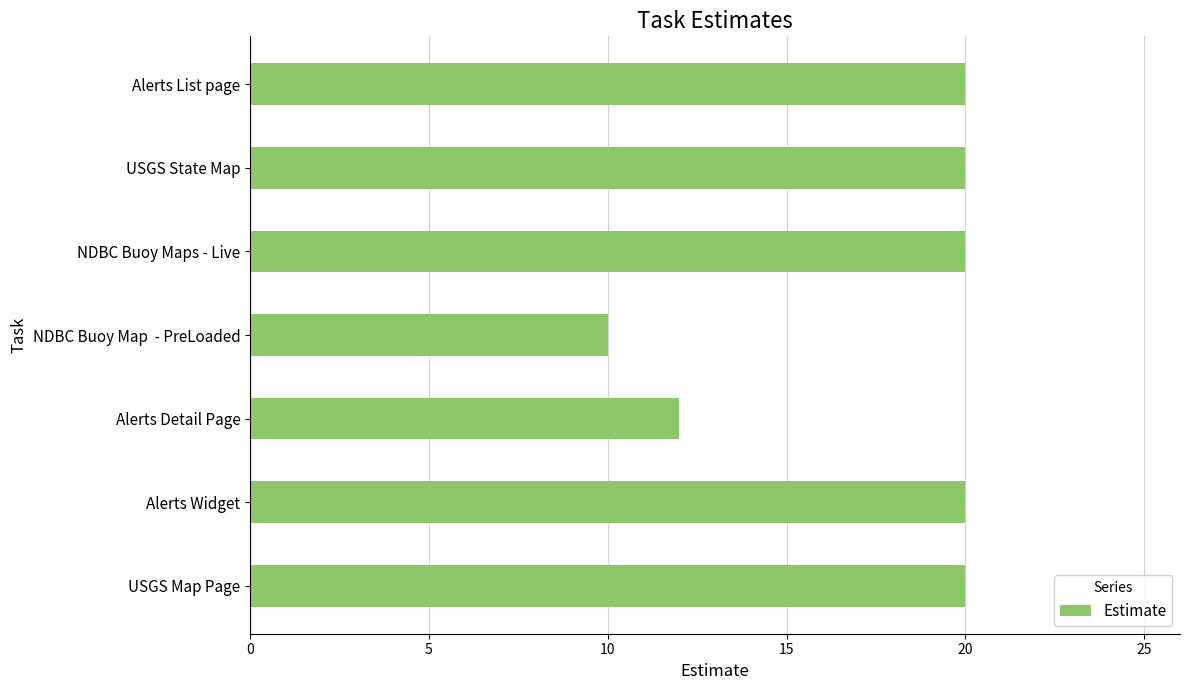

Reading bottom to top, extract all data points from this chart.

USGS Map Page=20	Alerts Widget=20	Alerts Detail Page=12	NDBC Buoy Map  - PreLoaded=10	NDBC Buoy Maps - Live=20	USGS State Map=20	Alerts List page=20